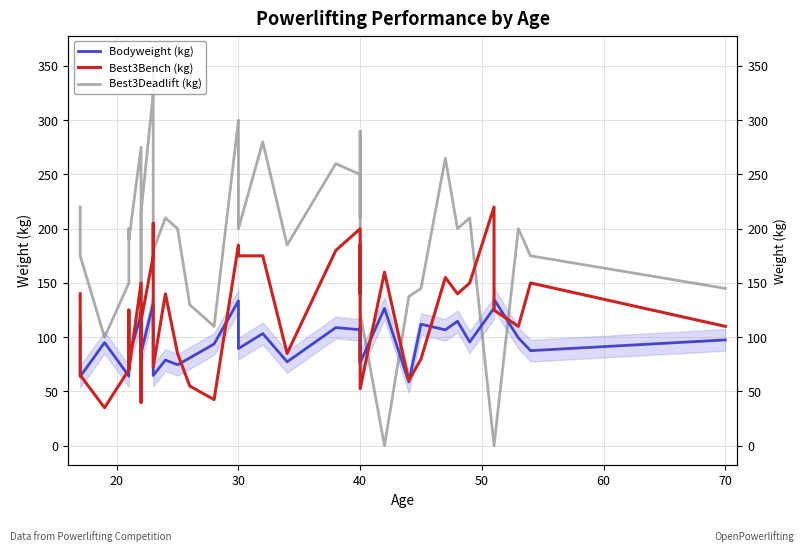

What is the value of the Bodyweight (kg) point at the 25th from the left?

108.8